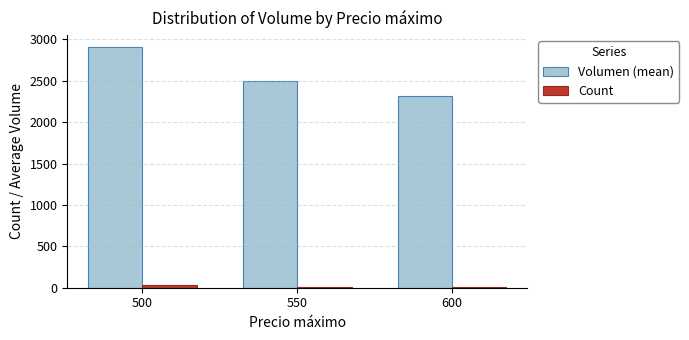

Which series has the largest range (max minus min)?

Volumen (mean)